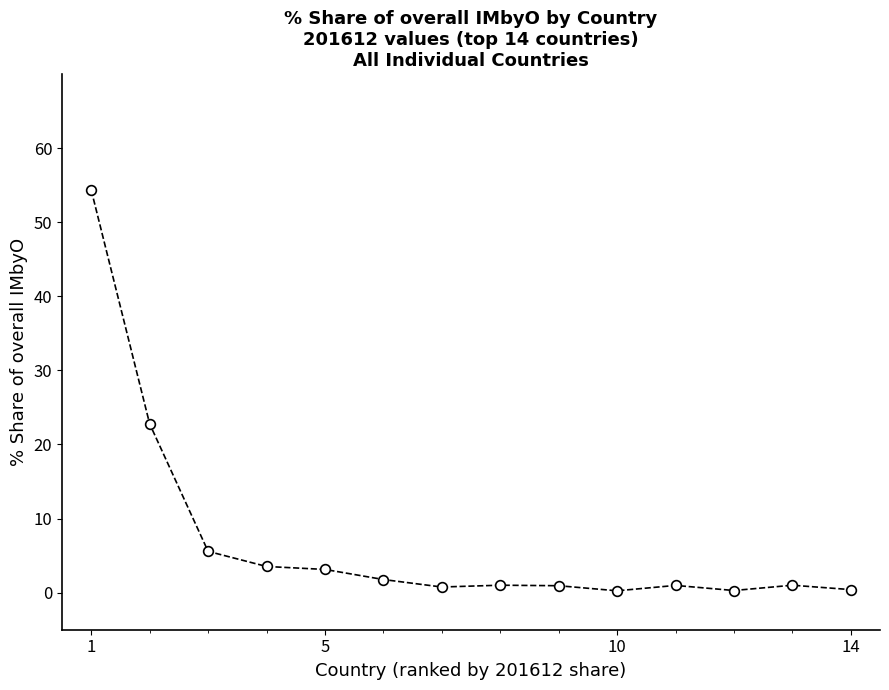

True or false: there are more than 1 points higher than both neighbors.

True